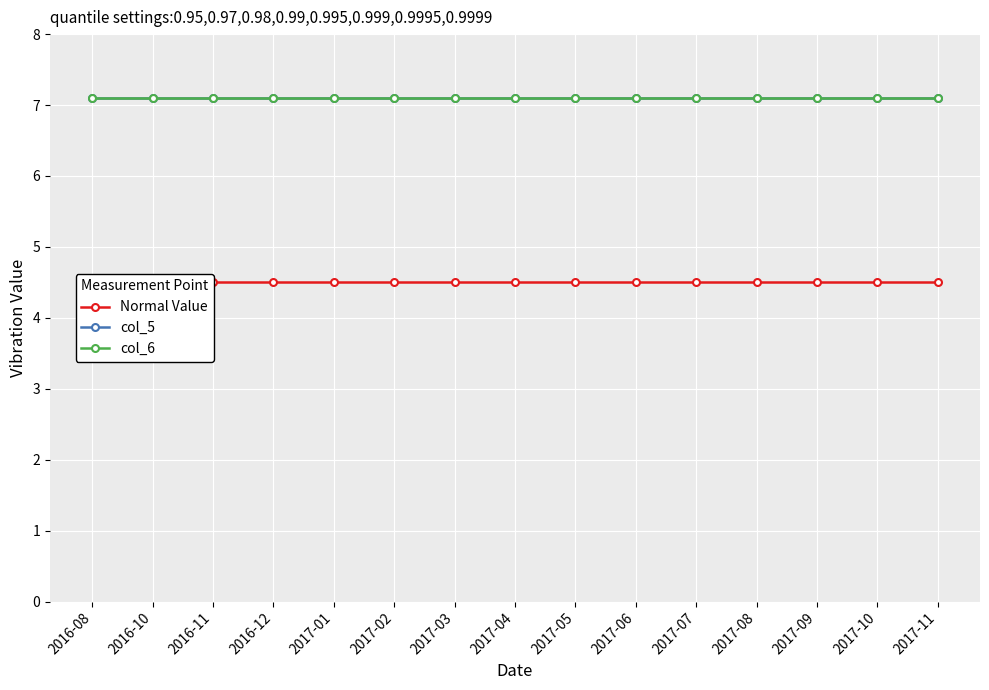

How many data points does each series have?

15